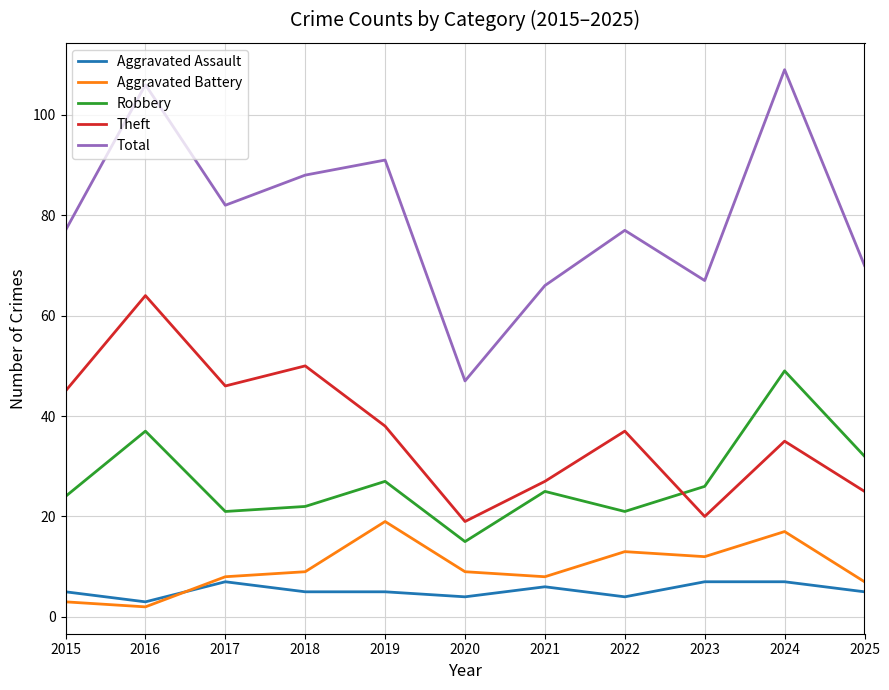

In Total, how many points are higher than both neighbors (excluding endpoints)?

4